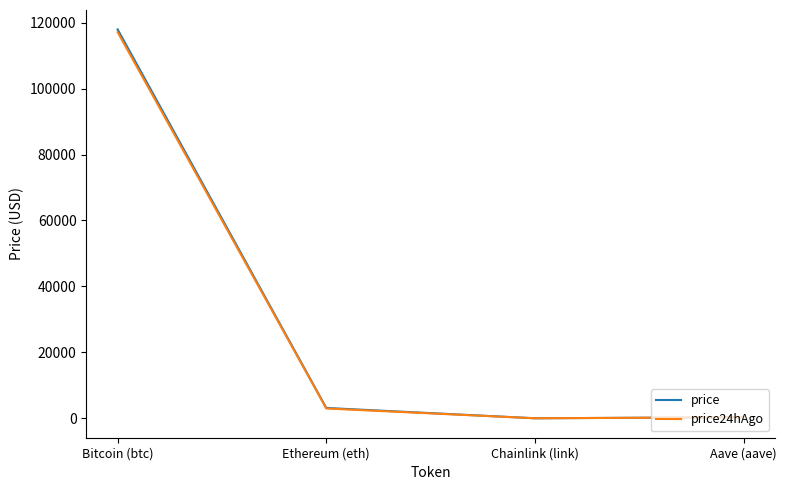

What are all the series names shown in the legend?

price, price24hAgo